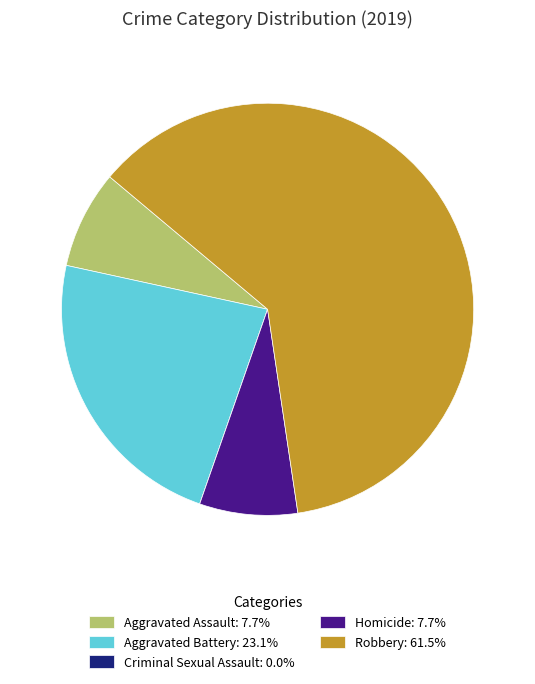

Does Aggravated Battery: 23.1% represent more than half of the total?

No